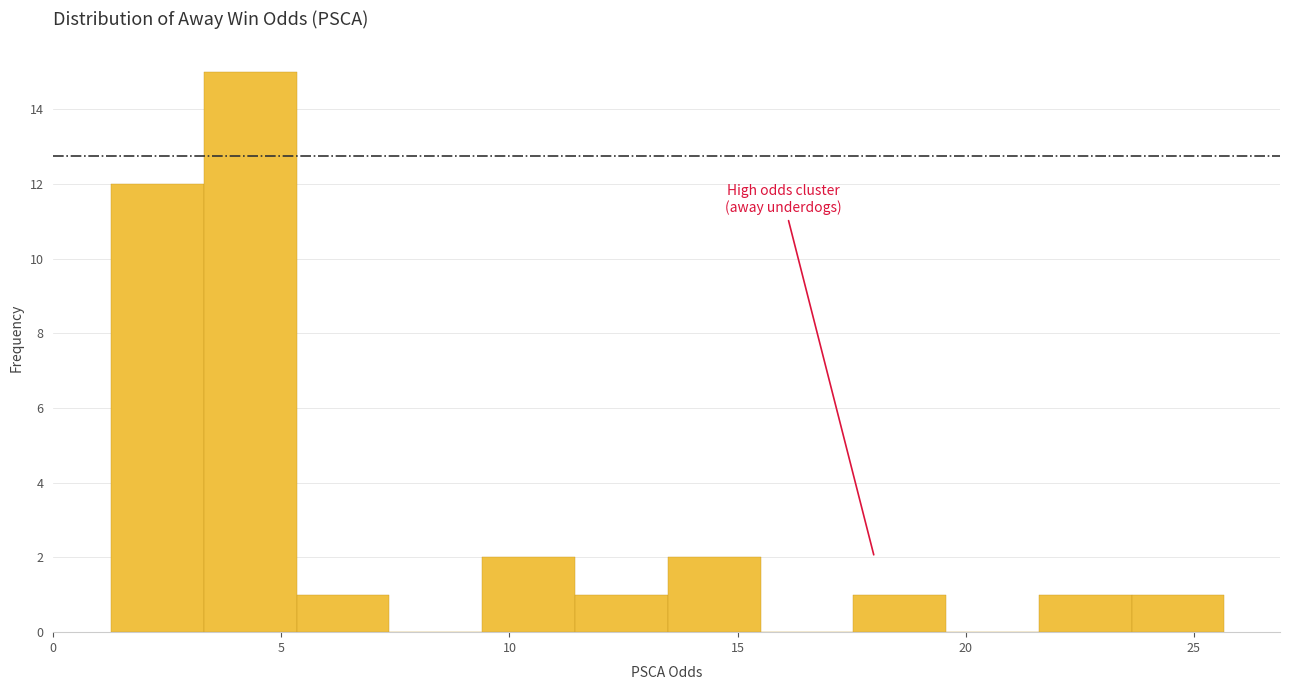

Reading left to right, list every bar in this chart as the range it spans on the x-axis followed by its height. Neither the bar edges nor the heights are printed on the chart, so give them approximately, as read against the axes.

1.5 to 3.5: 12
3.5 to 5.5: 15
5.5 to 7.5: 1
7.5 to 9.5: 0
9.5 to 11.5: 2
11.5 to 13.5: 1
13.5 to 15.5: 2
15.5 to 17.5: 0
17.5 to 19.5: 1
19.5 to 21.5: 0
21.5 to 23.5: 1
23.5 to 25.5: 1